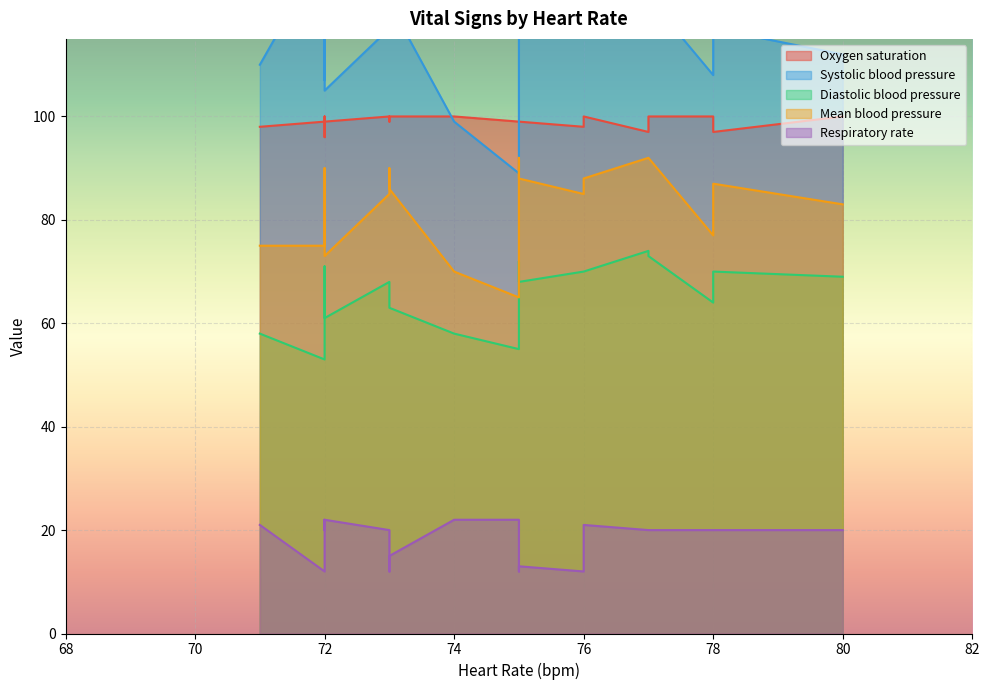

At which category is the sum across all series the highest?

9